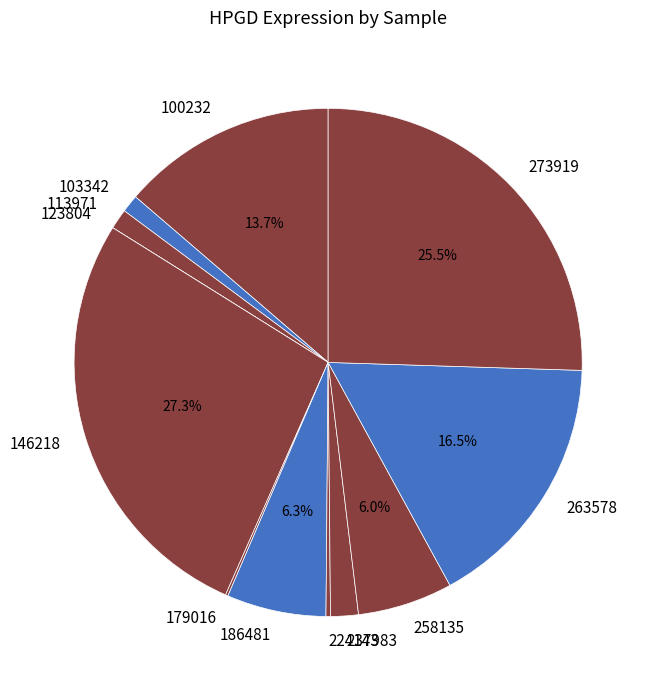

Is the sum of 224143 and 258135 greater than half?

No